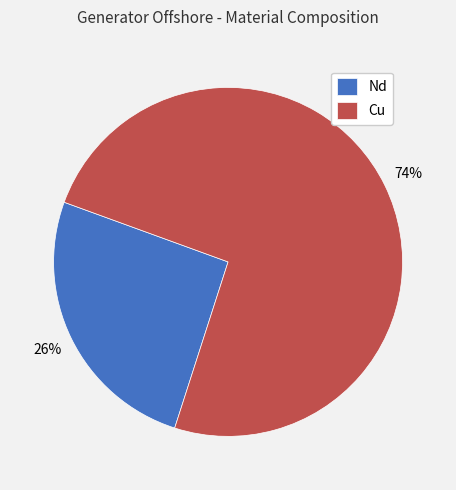

What percentage is the Cu slice, to the nearest percent?

74%